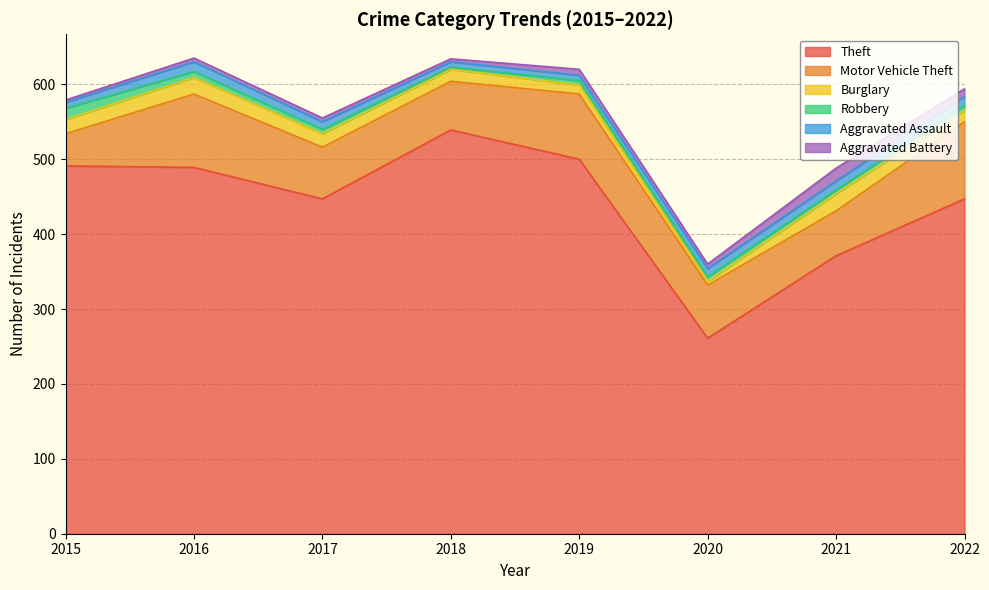

List the series in order of their peak value, highest first.

Theft, Motor Vehicle Theft, Burglary, Aggravated Battery, Robbery, Aggravated Assault